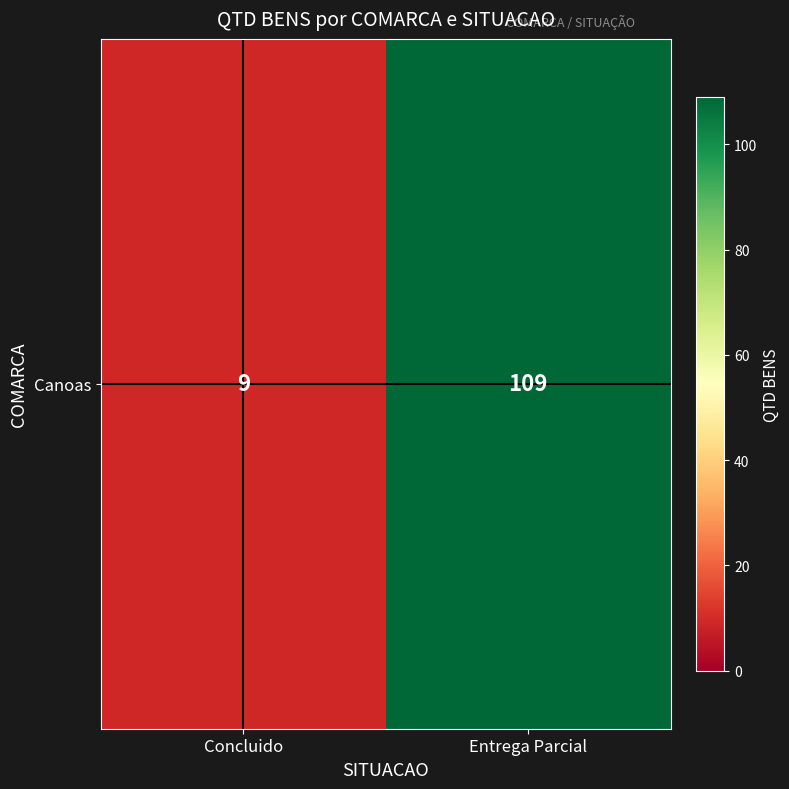

Between Concluido and Entrega Parcial, which is larger?

Entrega Parcial